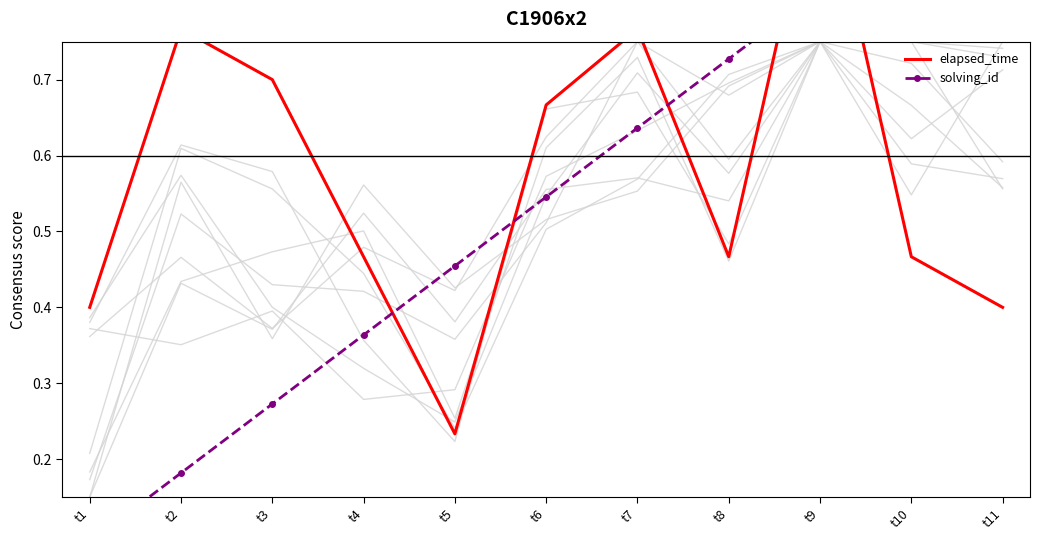

Which has a higher value, t11 or t5?

t11